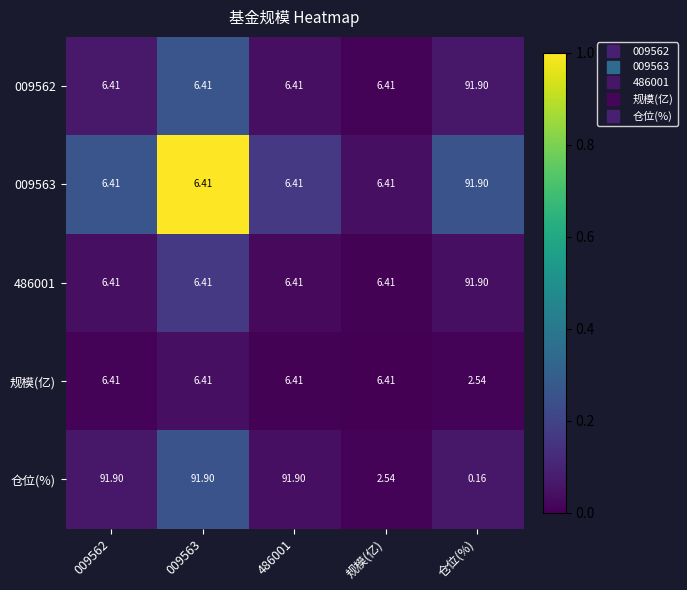

At which category does the chart reach its minimum across all series?

仓位(%)